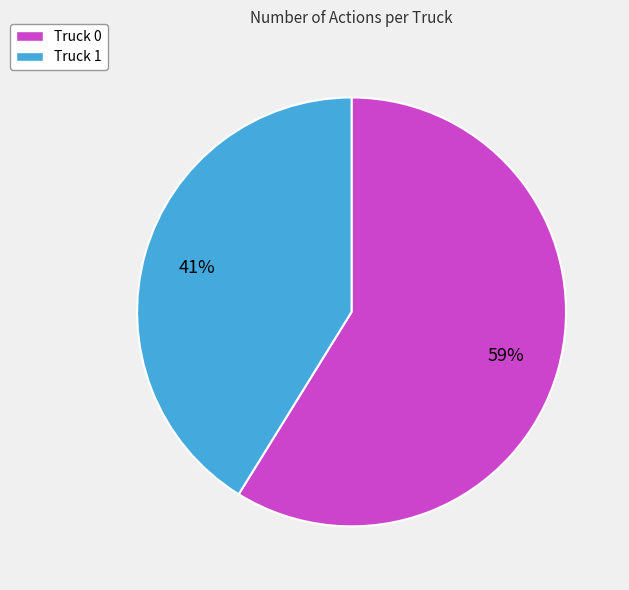

What is the smallest slice in the pie chart?

Truck 1